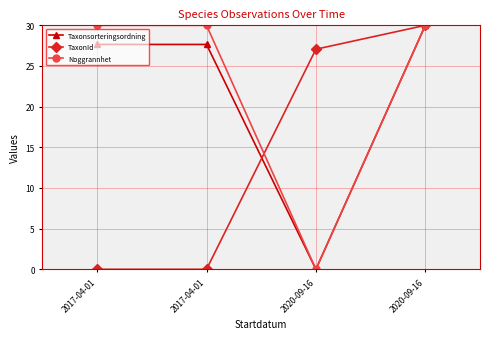

What is the total value across all series at 2020-09-16?

27.1